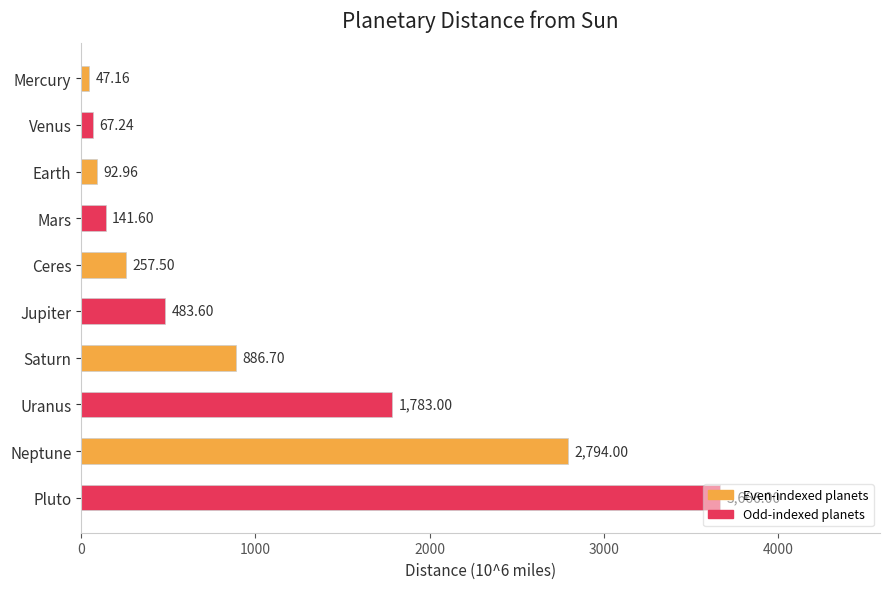

List the labels in order of value, smallest first.

Mercury, Venus, Earth, Mars, Ceres, Jupiter, Saturn, Uranus, Neptune, Pluto